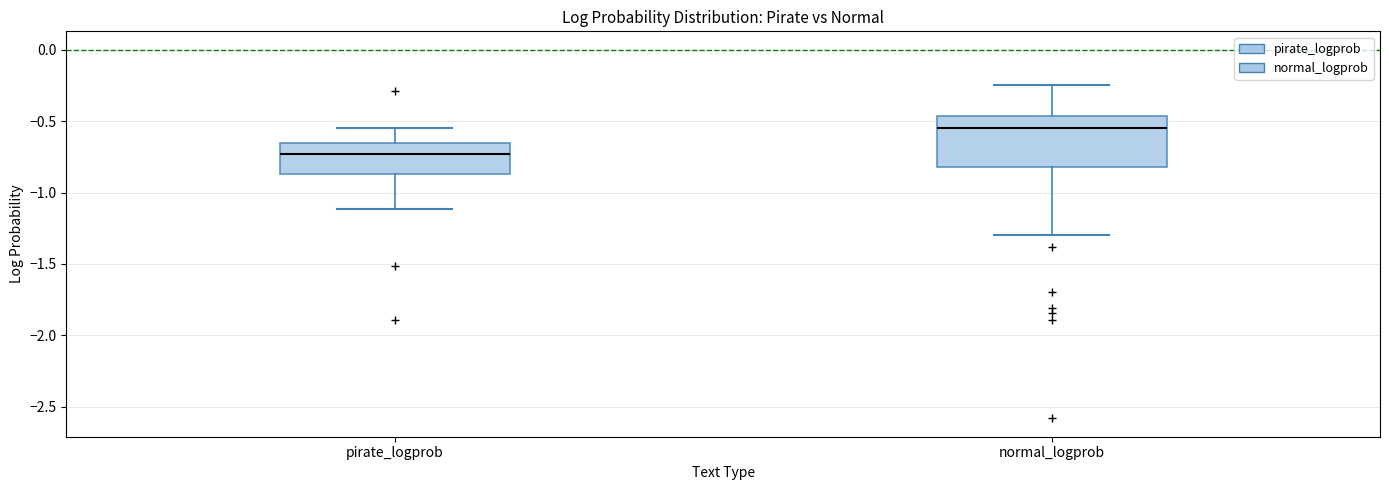

Where does the lower whisker of the box for normal_logprob end on the y-axis? The values are not printed on the chart, so give them approximately, as read against the axis.

-1.30